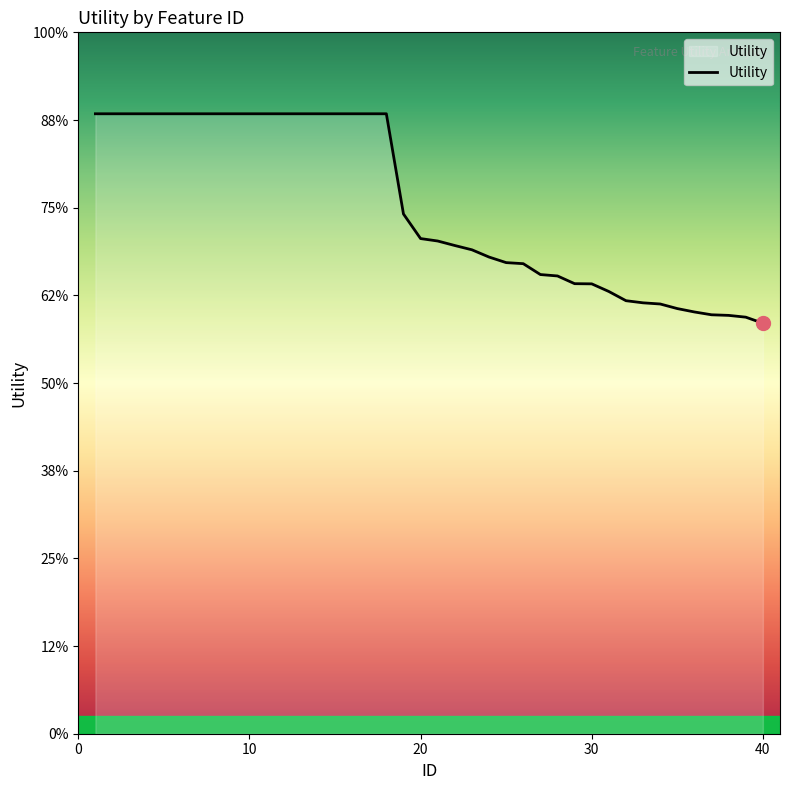

Does the chart display data point markers on the line(s)?

No